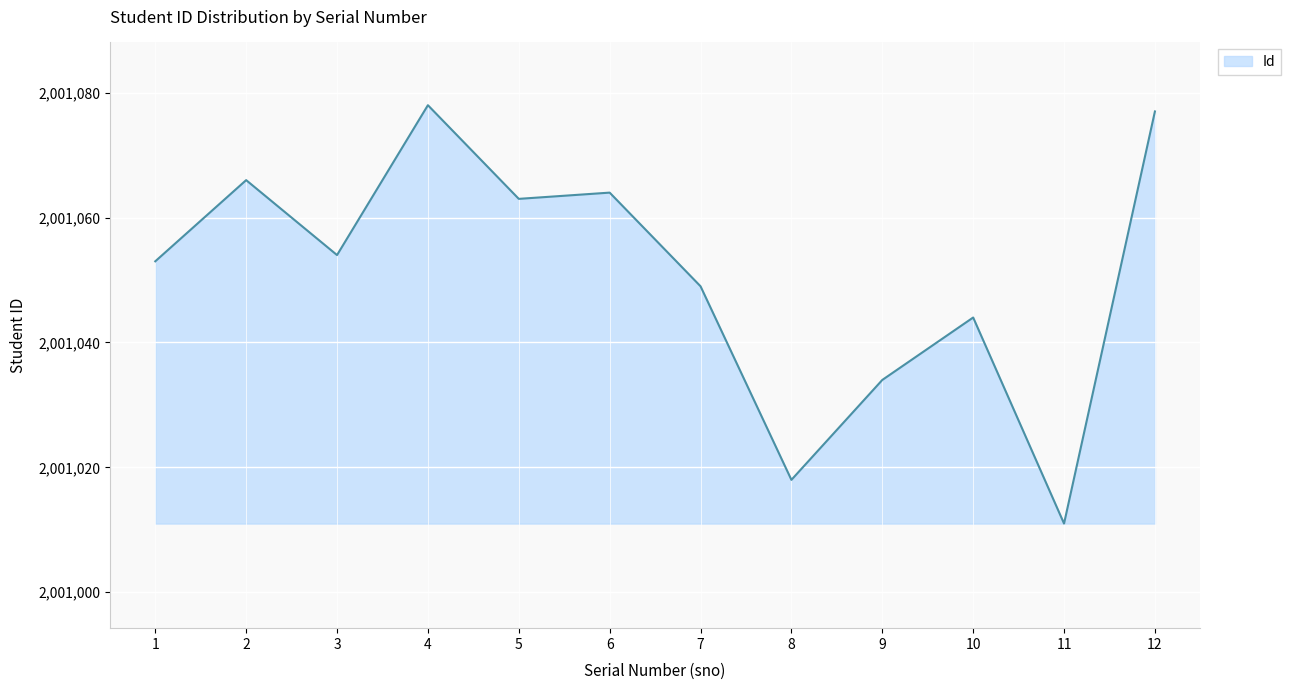

Rank the categories by value from lowest to highest.

11, 8, 9, 10, 7, 1, 3, 5, 6, 2, 12, 4